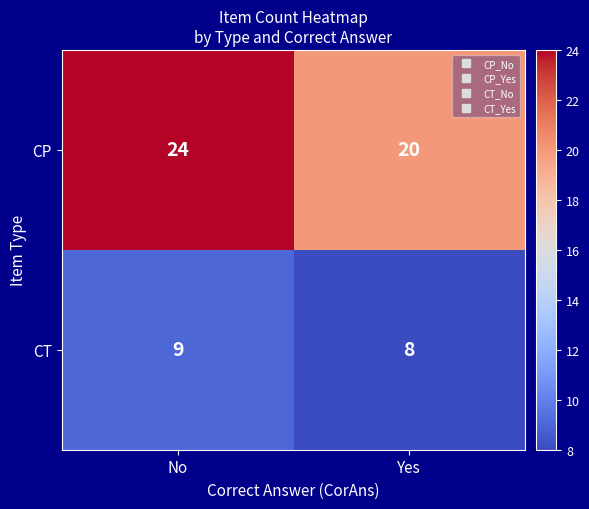

What is the approximate value of CP at No?

24